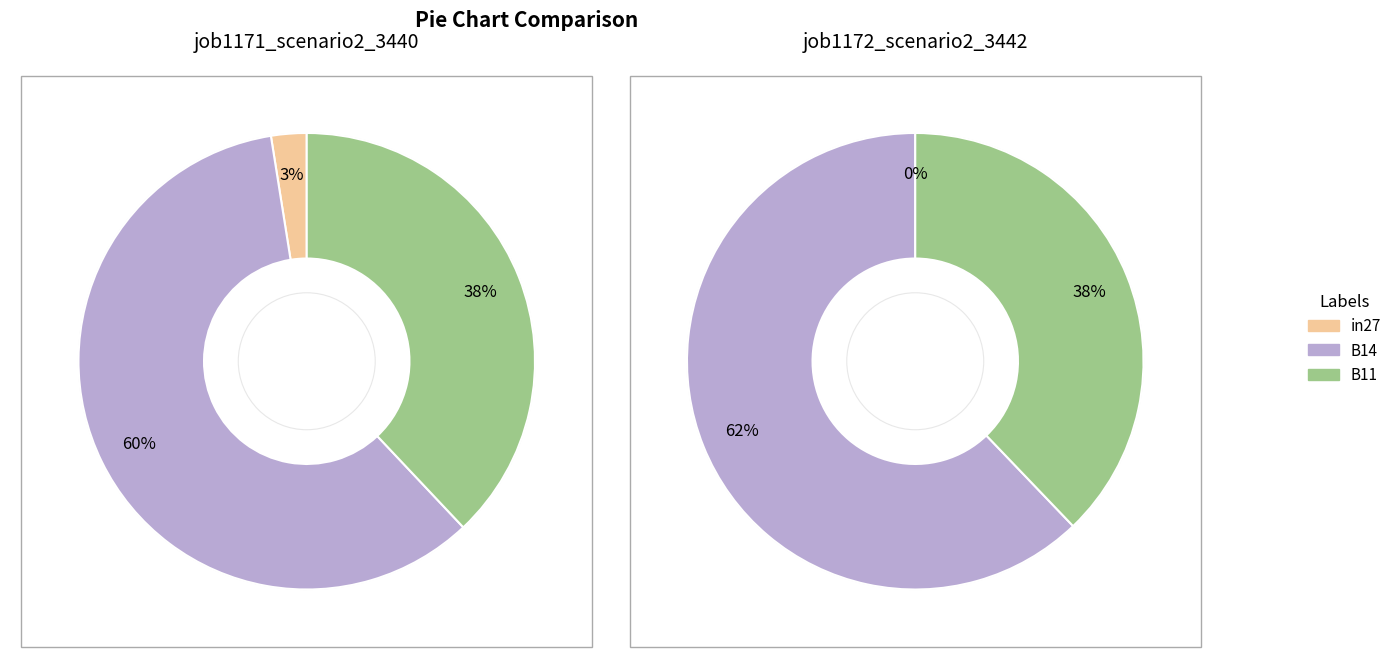

To the nearest percent, what portion does in27 represent?

3%